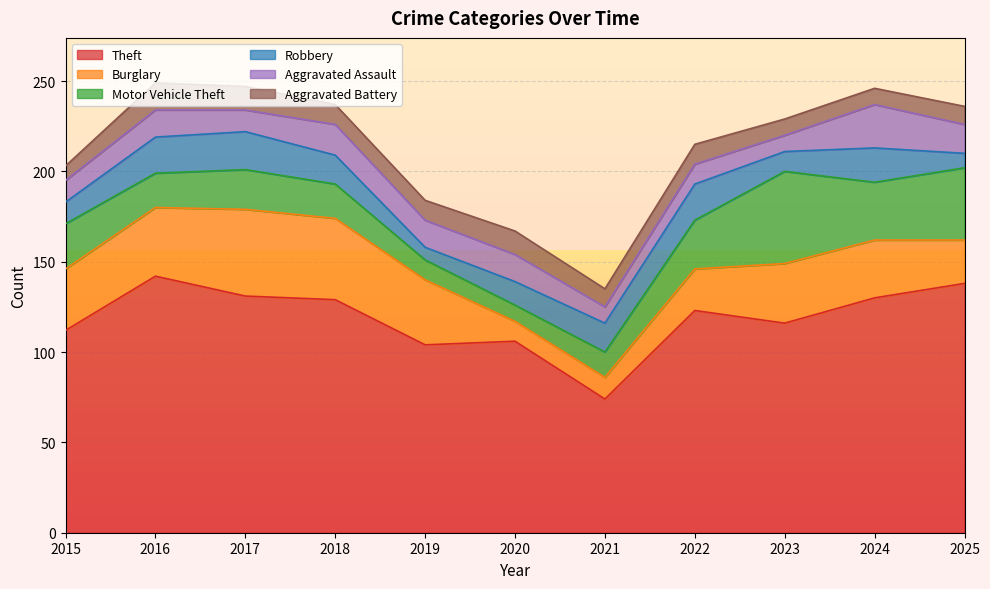

Which series has the widest spread of values?

Theft